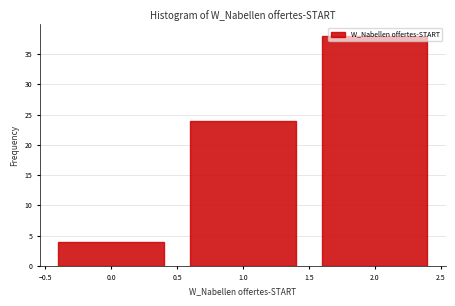

What is the change in value from 0.0 to 1.0?

+20